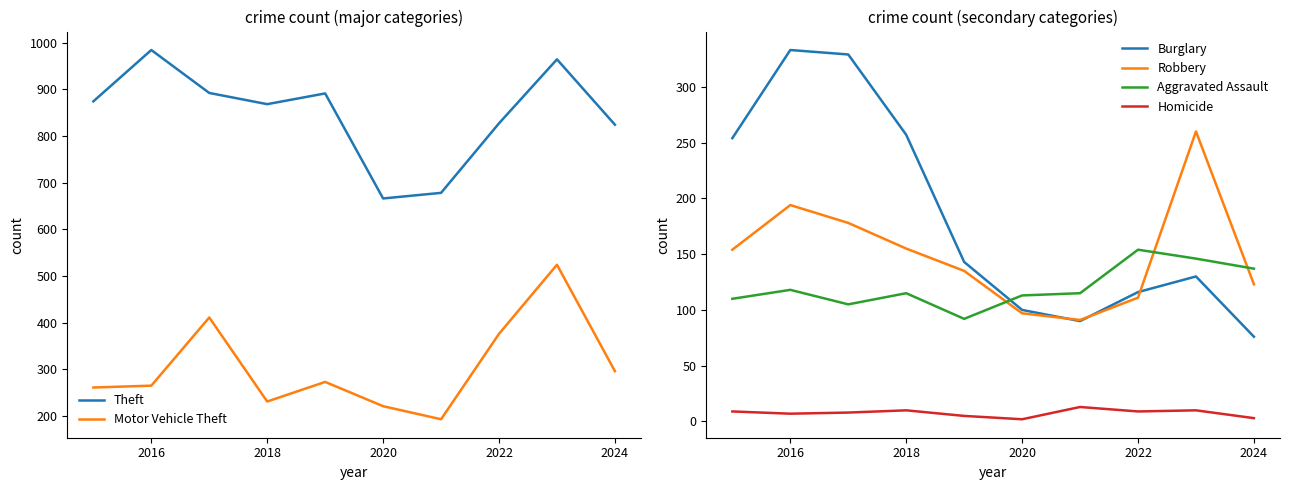

What is the highest value of the Burglary series?

333